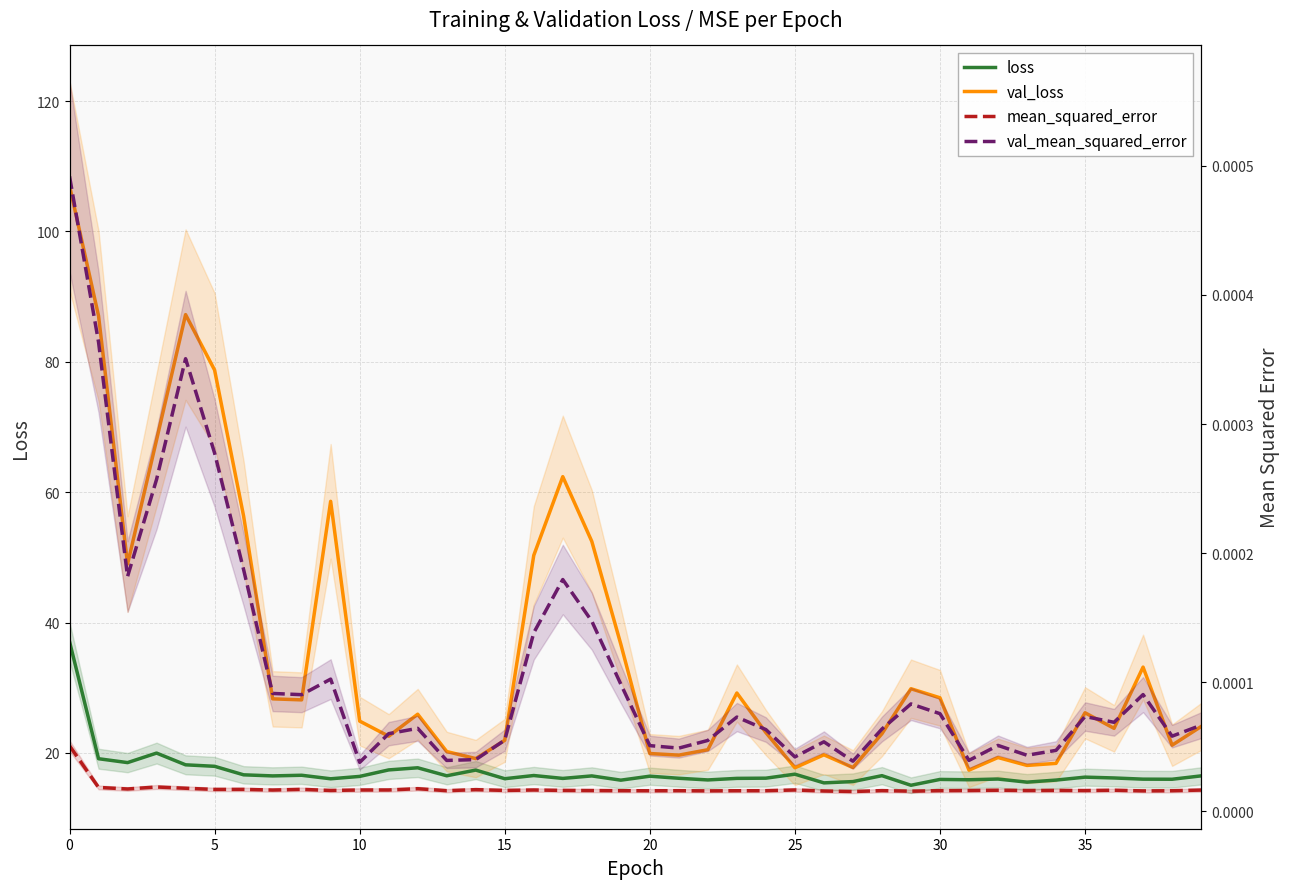

The val_mean_squared_error series shows 0.0 at 21. True or false?

False